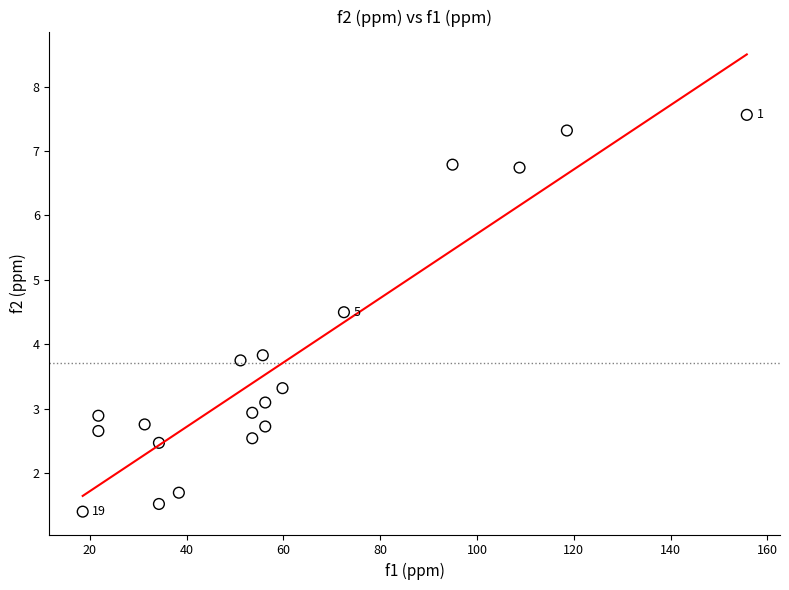

What Y value in the scatter plot is closest to 4?

3.8